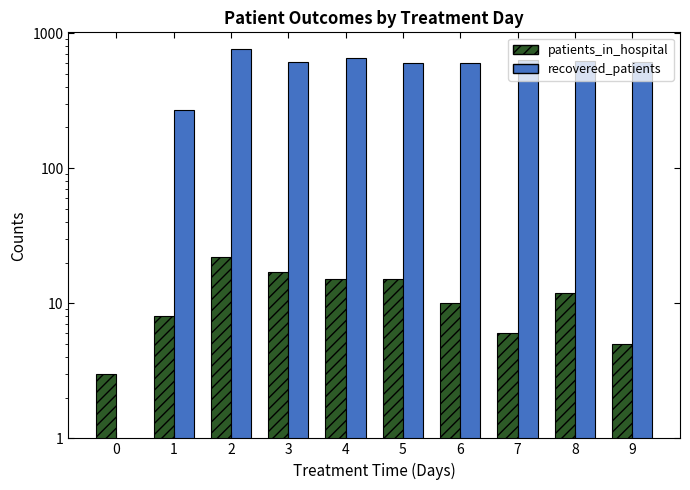

How many groups of bars are there?

10